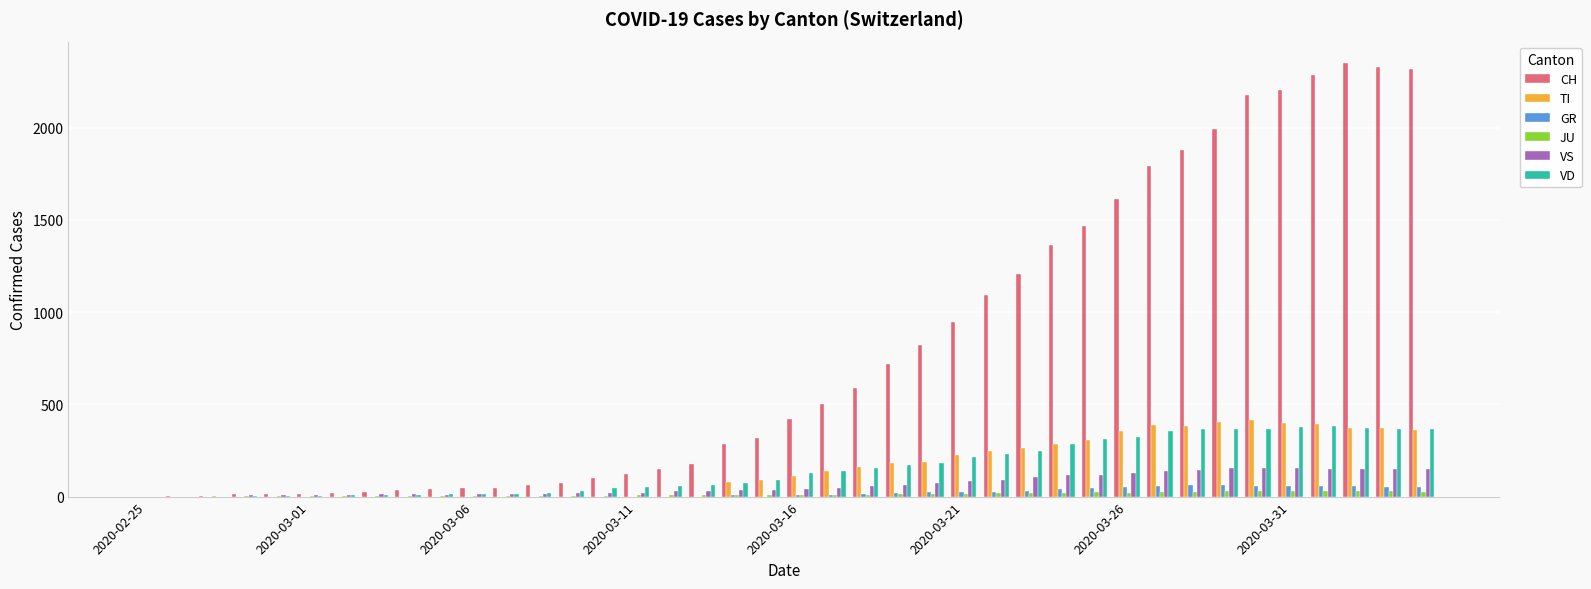

What is the maximum value shown in the chart?

2349